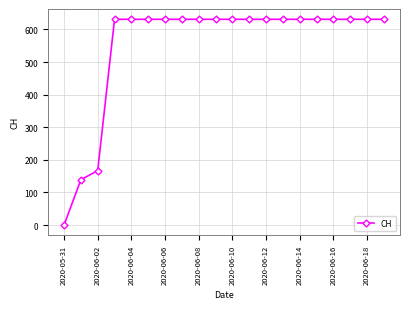

What is the average value?

552